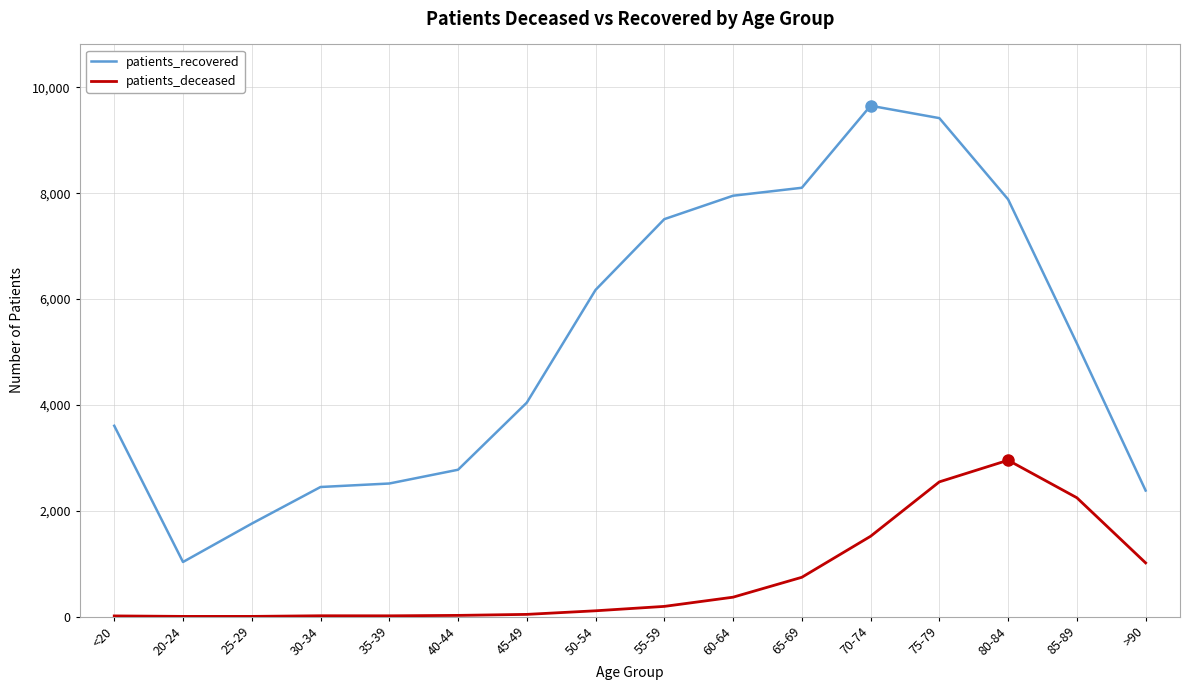

Rank the series by their average value, from highest to lowest.

patients_recovered, patients_deceased